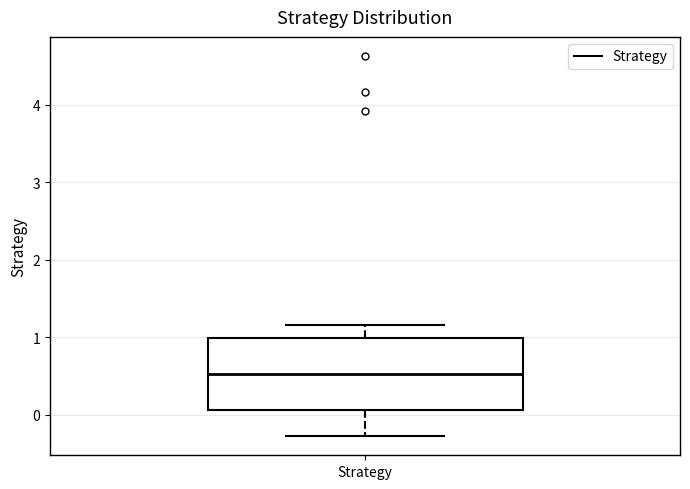

Where does the upper whisker of the box for Strategy end on the y-axis? The values are not printed on the chart, so give them approximately, as read against the axis.

1.2